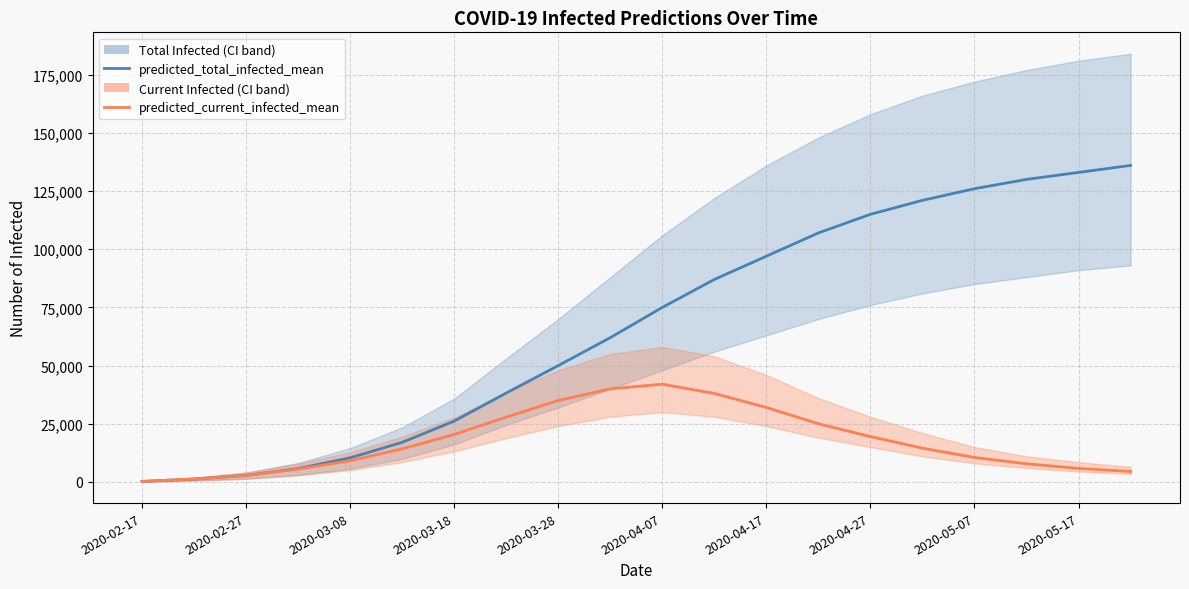

Which has a higher value, 2020-04-17 or 2020-05-17?

2020-05-17